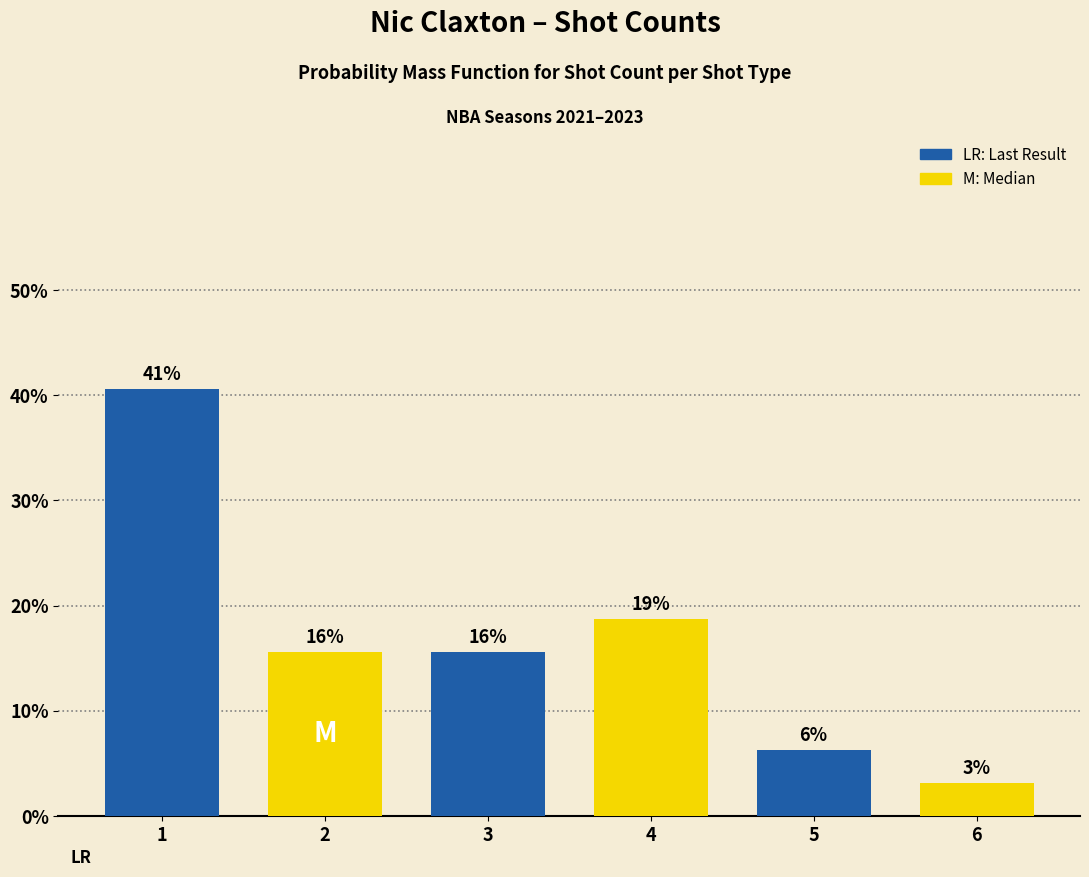

Are the bars horizontal?

No